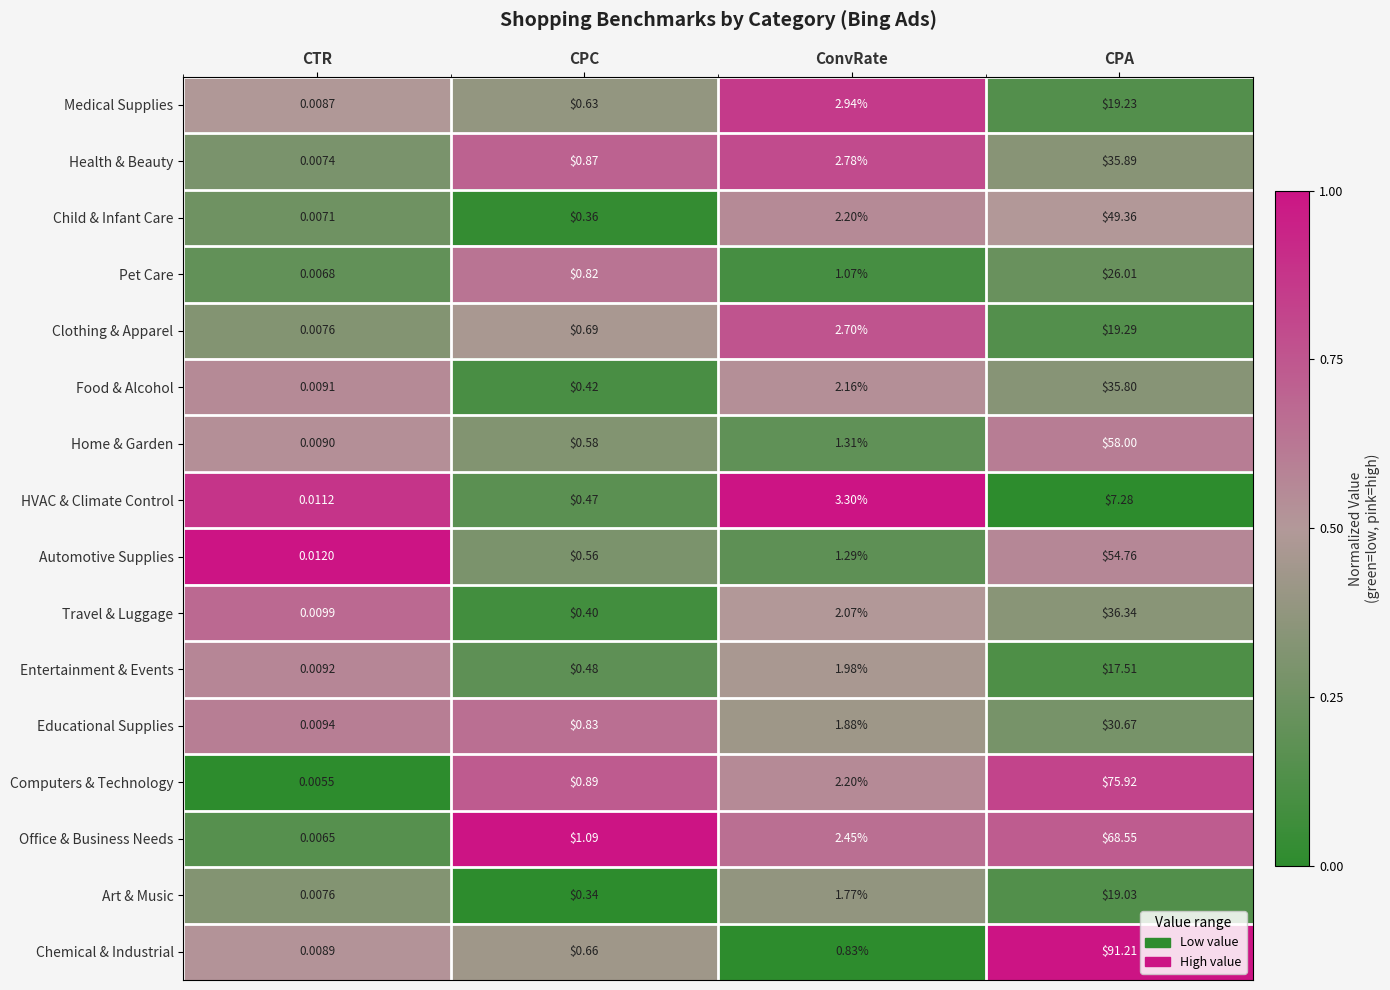

At which label does Art & Music reach its minimum?

CTR